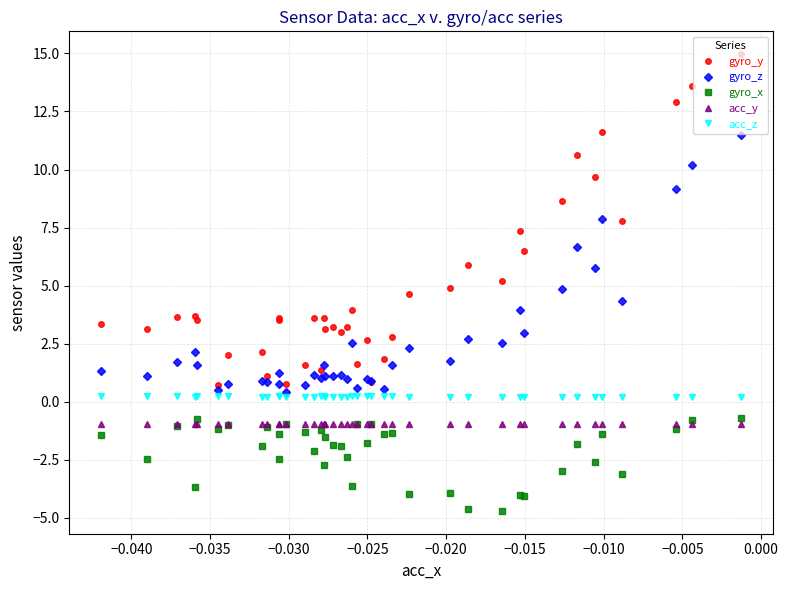

Count the acc_z values in the range 0 to 1.

40